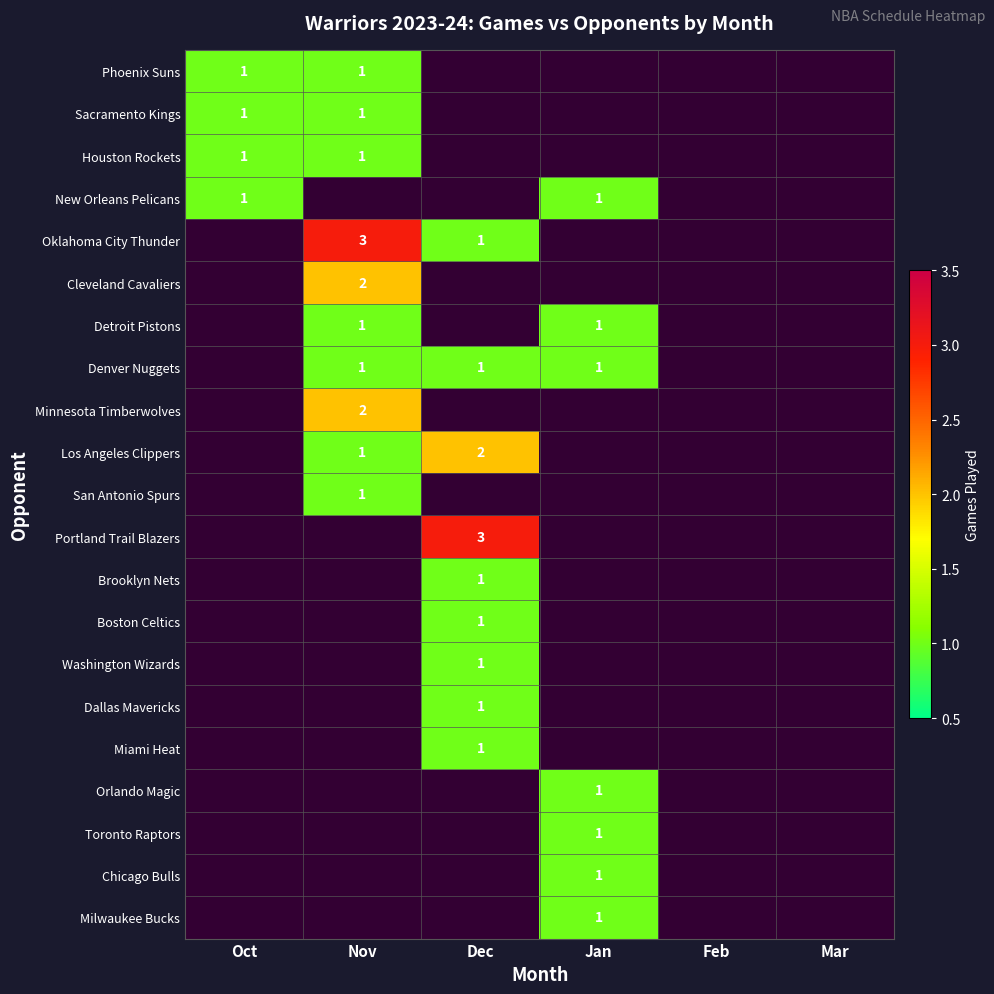

Is it true that New Orleans Pelicans equals 1 at Jan?

True